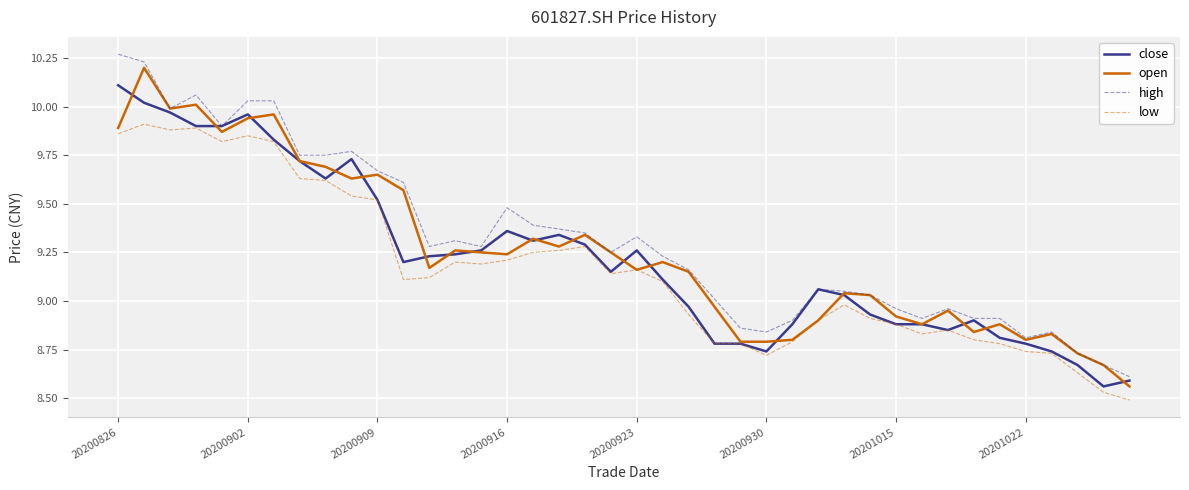

True or false: high and low intersect in this chart.

False